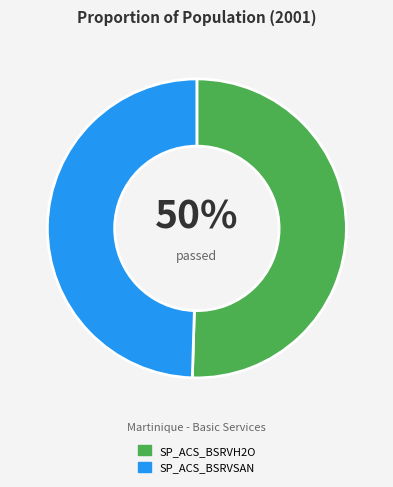

How many segments does this pie chart have?

2